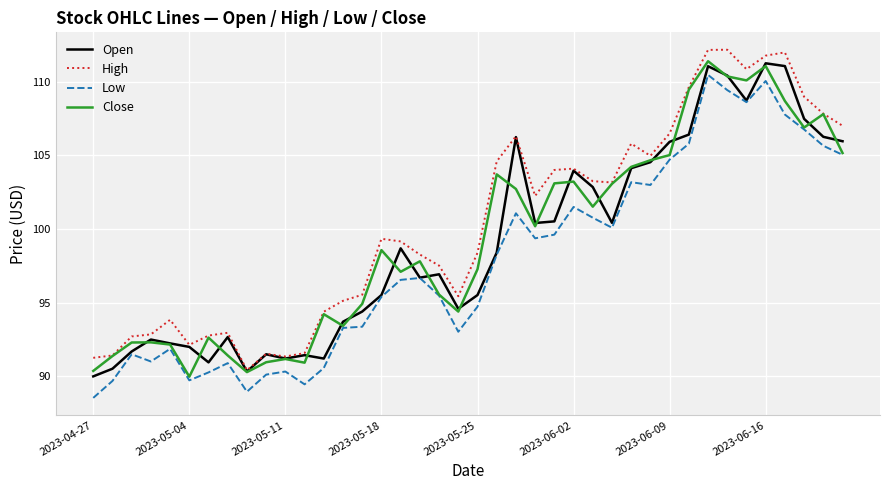

Which series has the largest total across all categories?

High